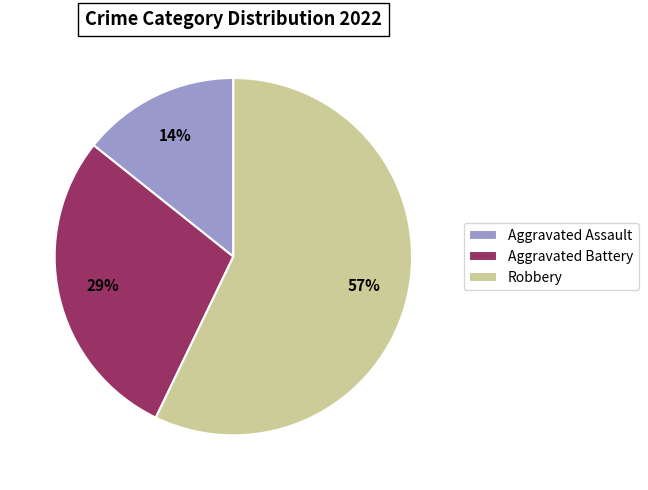

Which slice represents more than half of the pie?

Robbery